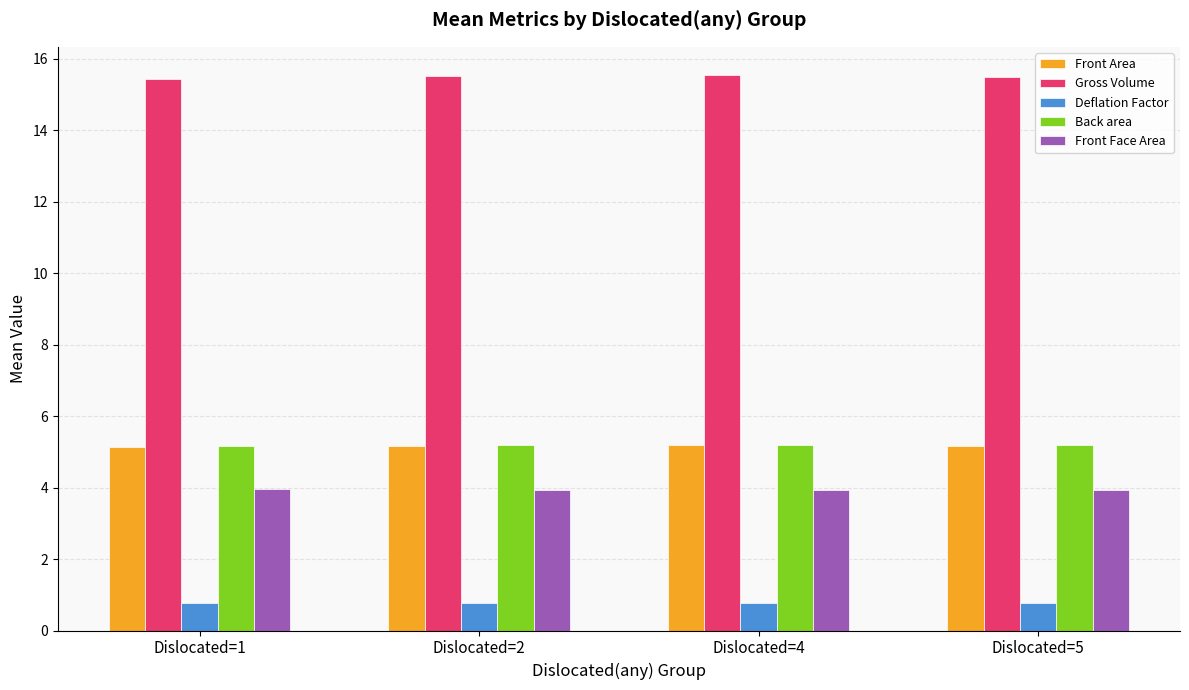

What is the total value across all series at Dislocated=2?

30.6